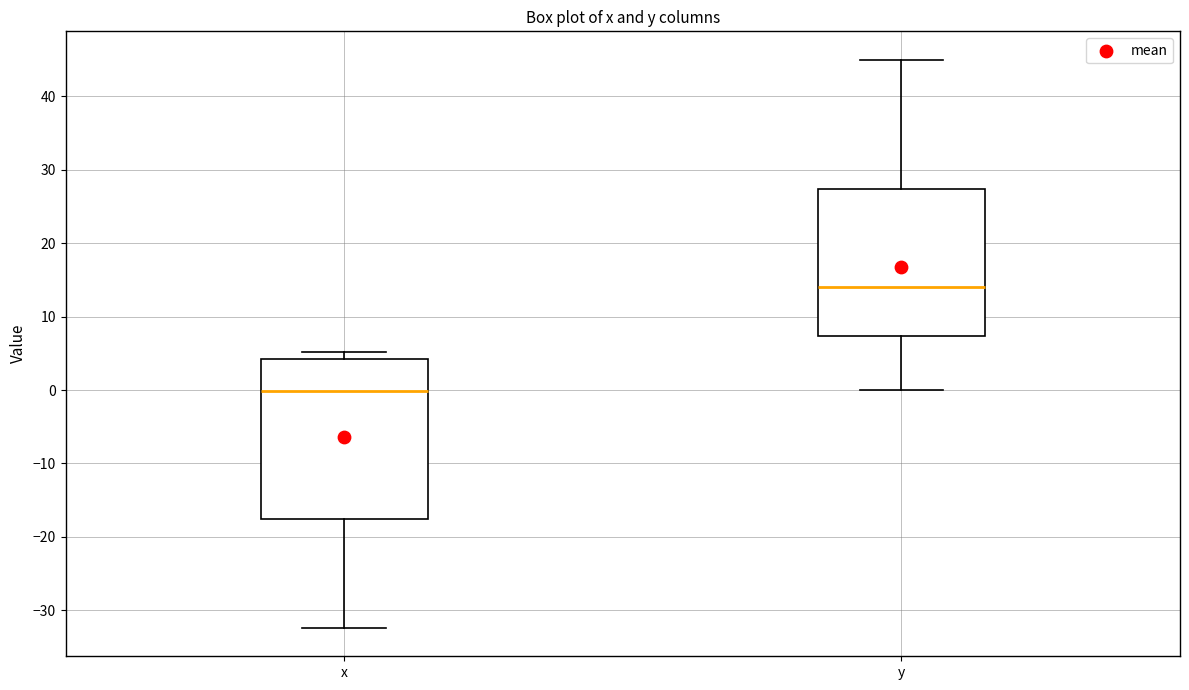

Which box's median line is the lowest?

x